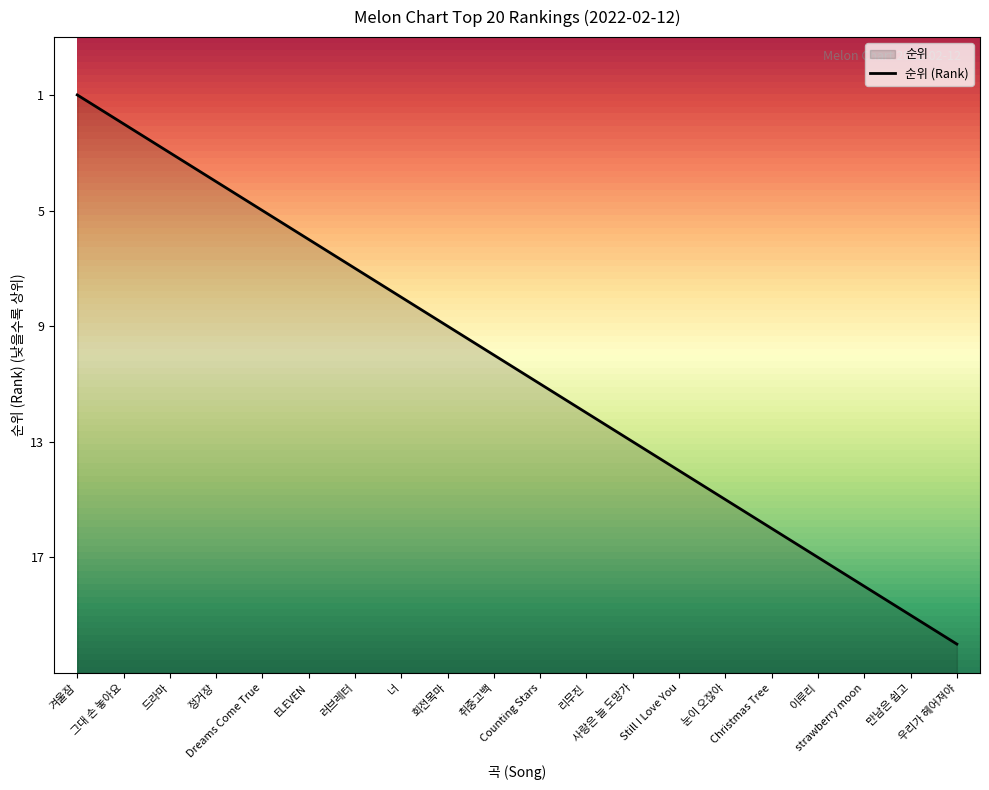

Between 러브레터 and 드라마, which is larger?

드라마